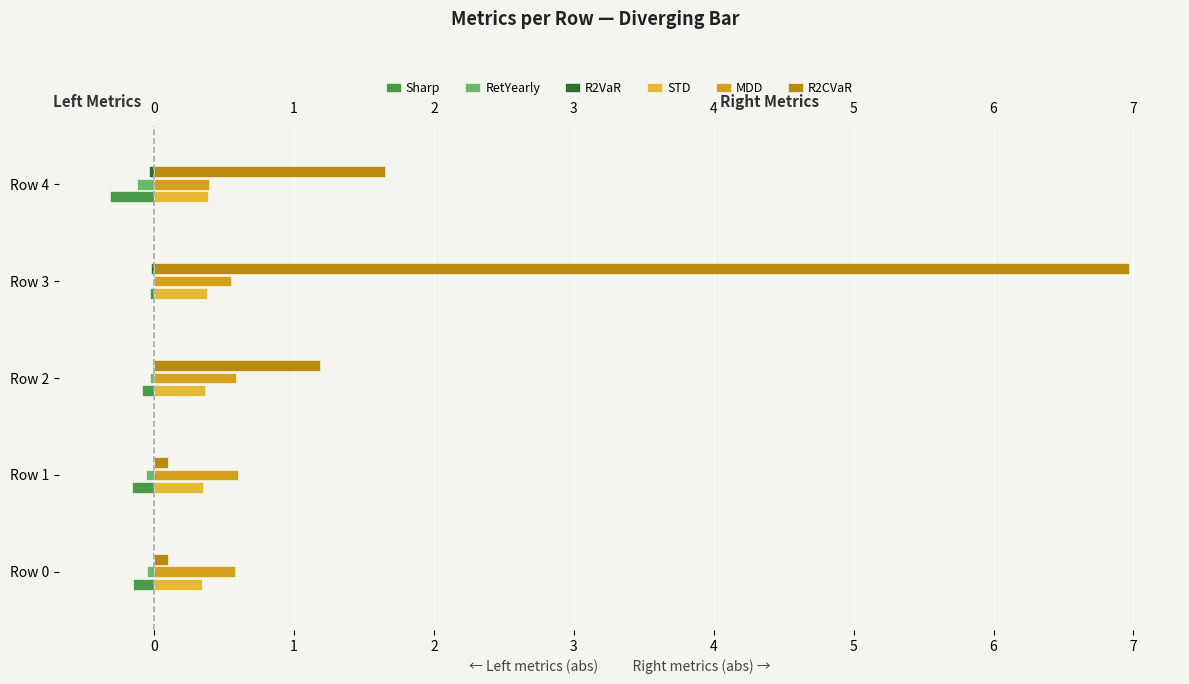

What is the greatest value displayed?

7.0